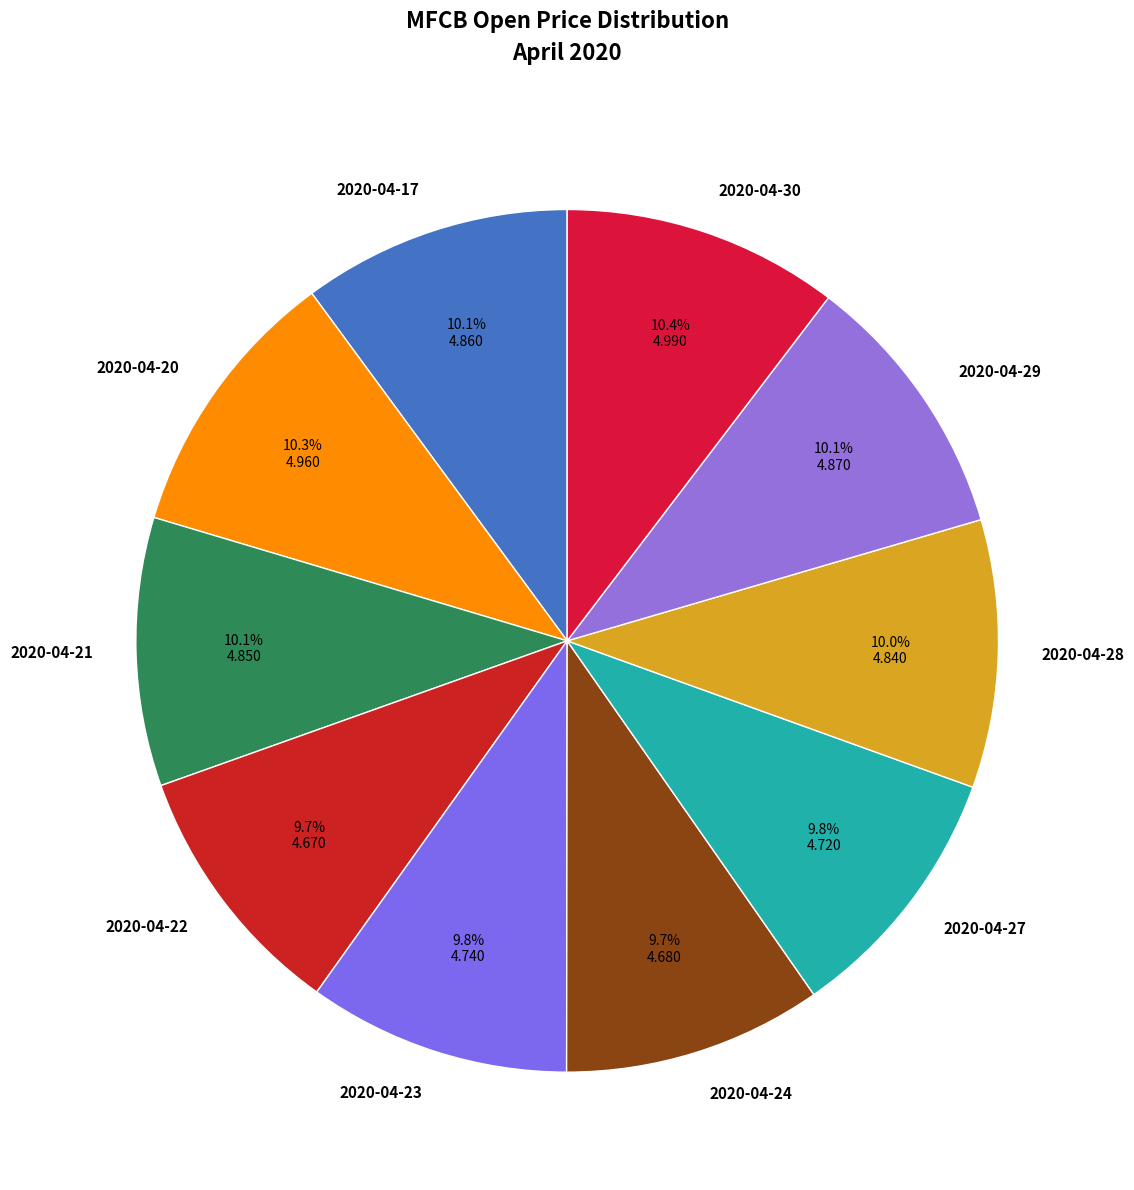

To the nearest percent, what percentage of the pie is 2020-04-24?

10%